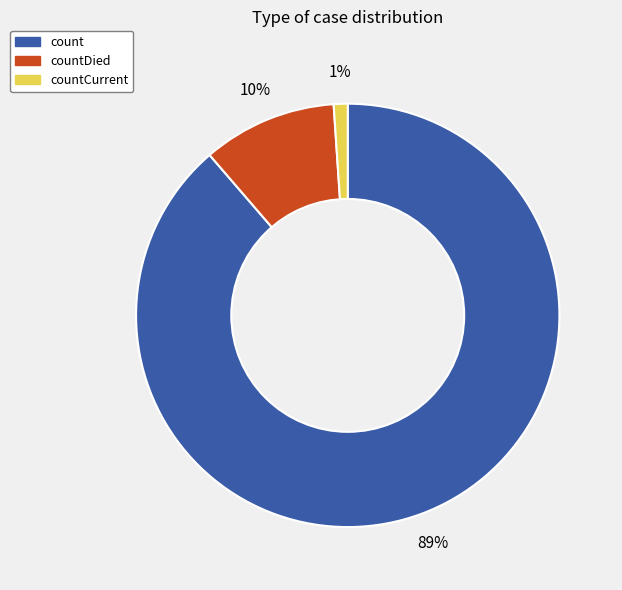

Does countCurrent represent more than half of the total?

No